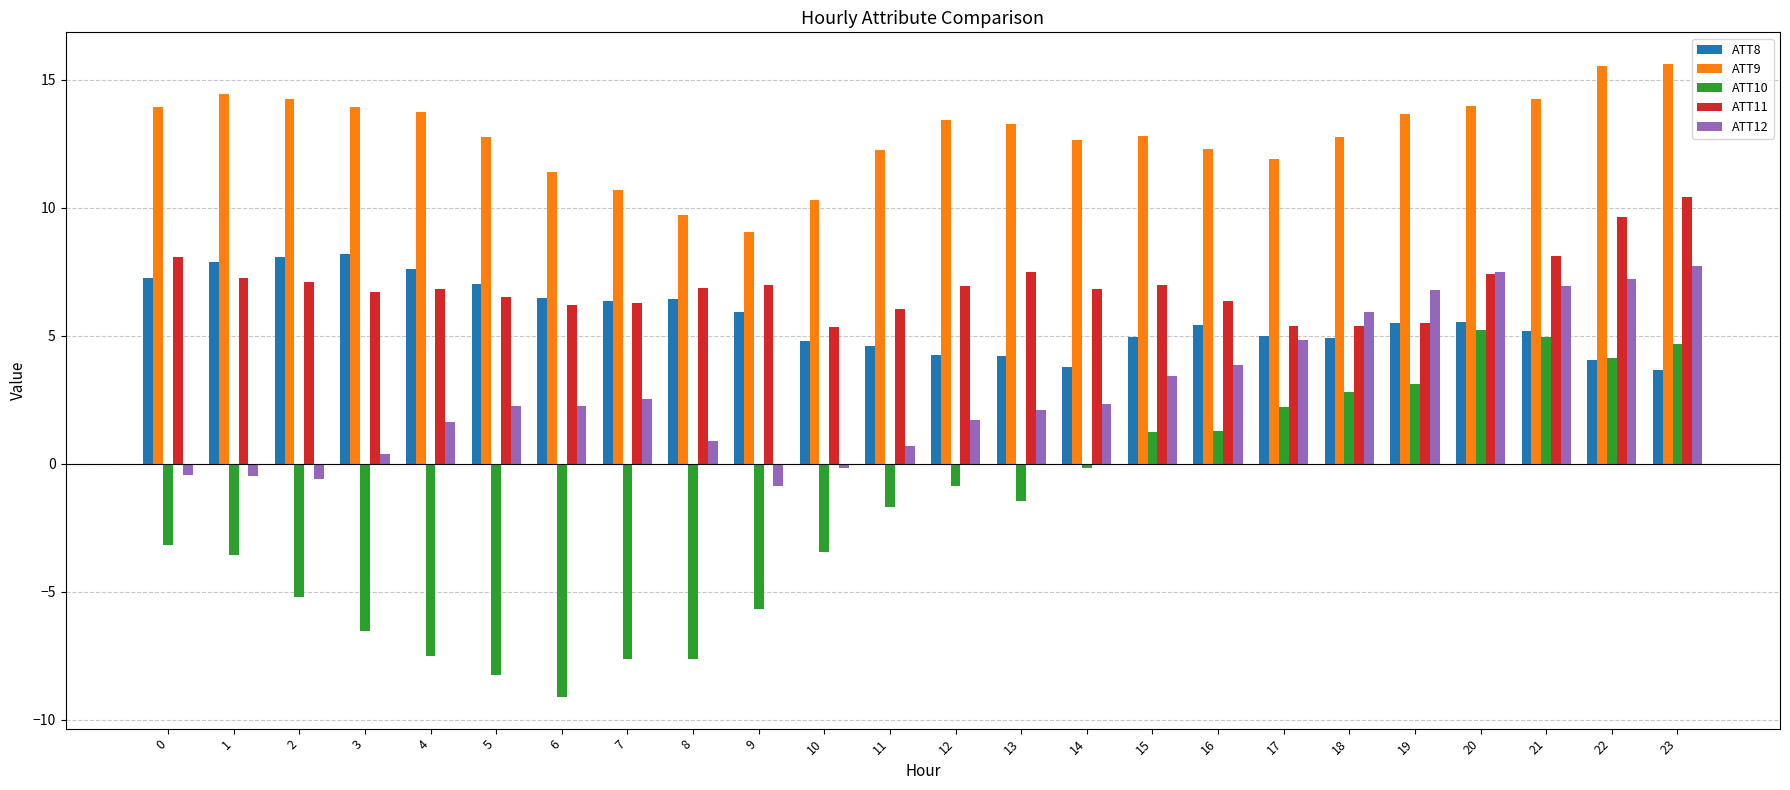

What is the difference between the second highest and second lowest values in the ATT11 series?

4.3